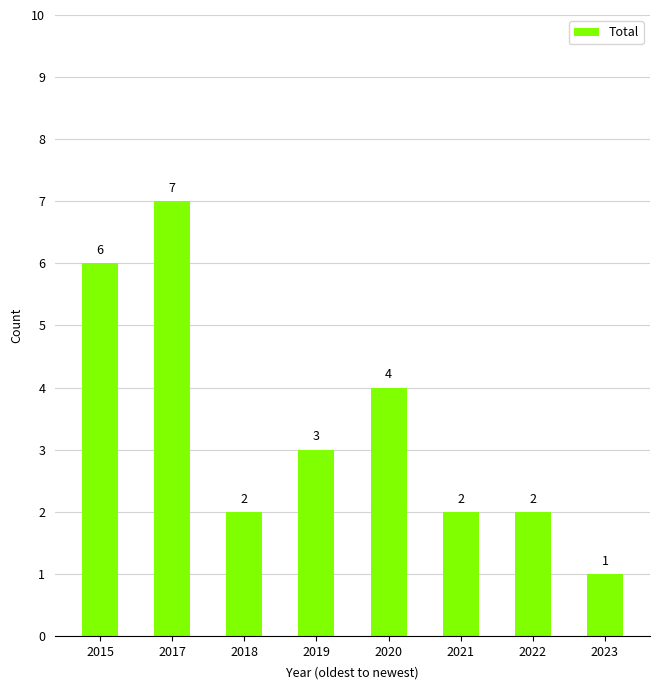

Reading right to left, extract all data points from this chart.

1	2	2	4	3	2	7	6